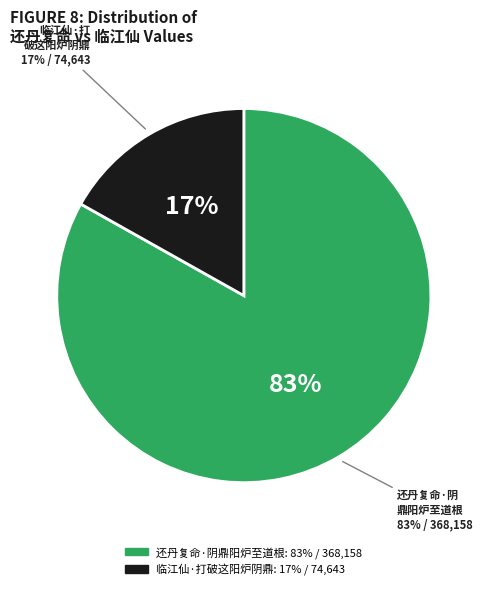

Between 还丹复命·阴鼎阳炉至道根 and 临江仙·打破这阳炉阴鼎, which is larger?

还丹复命·阴鼎阳炉至道根